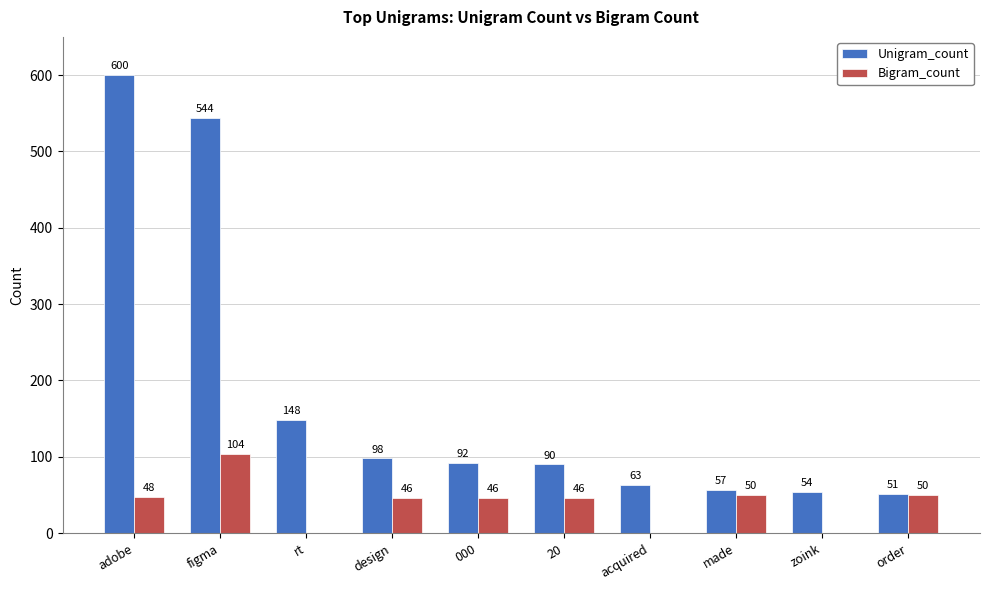

True or false: Unigram_count has a value of 98 at design.

True